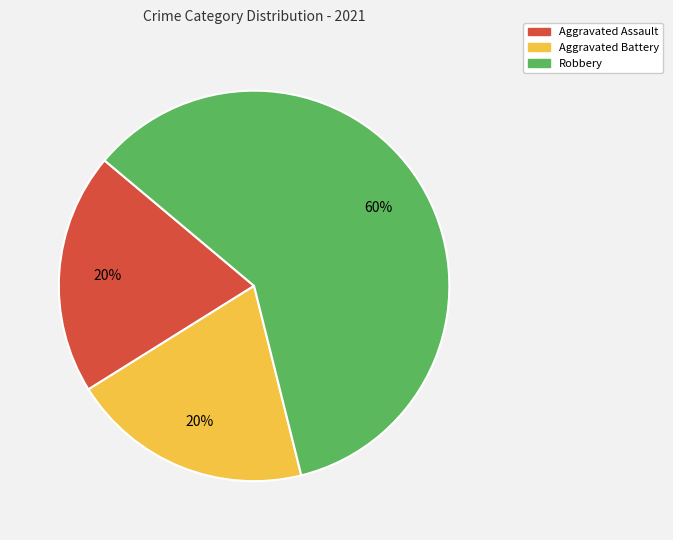

Is there a majority slice in this chart?

Yes